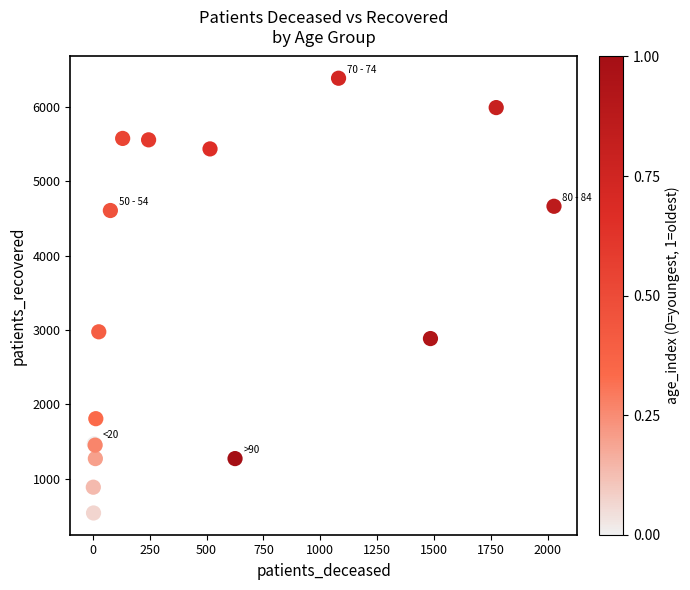

What Y value in the scatter plot is closest to 3463?

2976